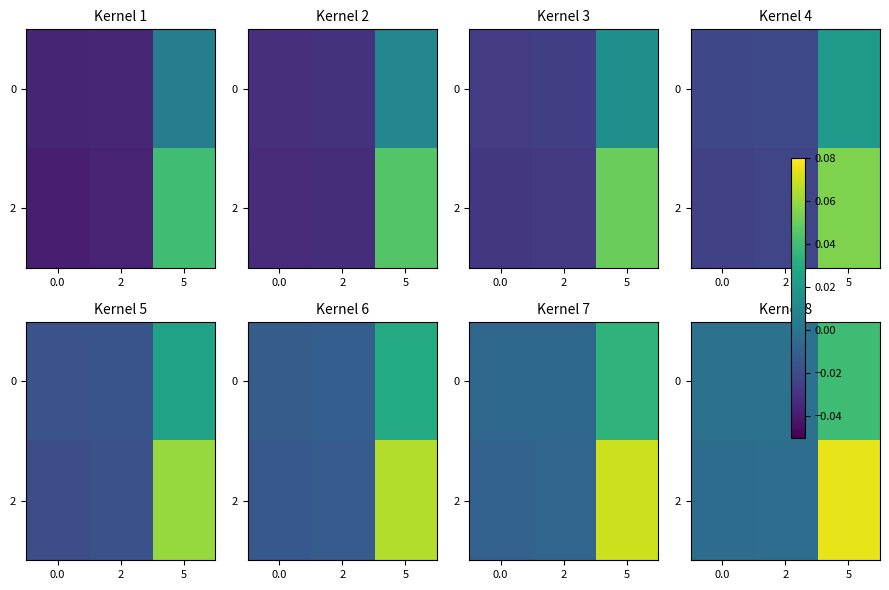

How many data points does each series have?

3